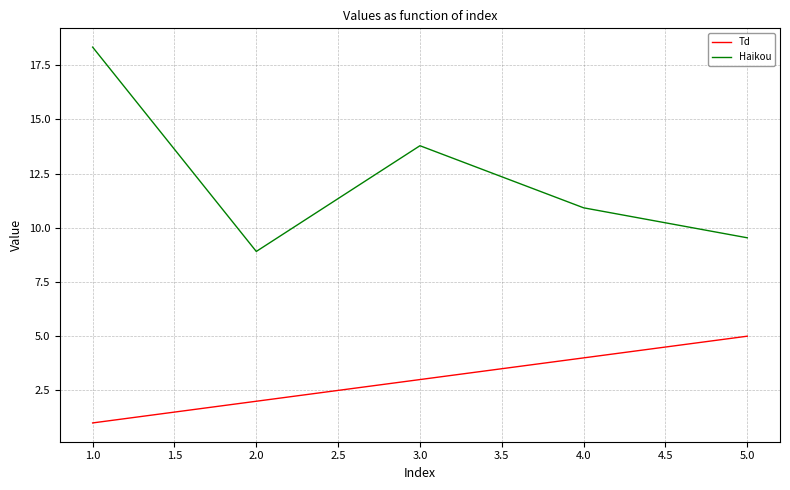

What is the difference between the highest and lowest values at 4.0?

6.9